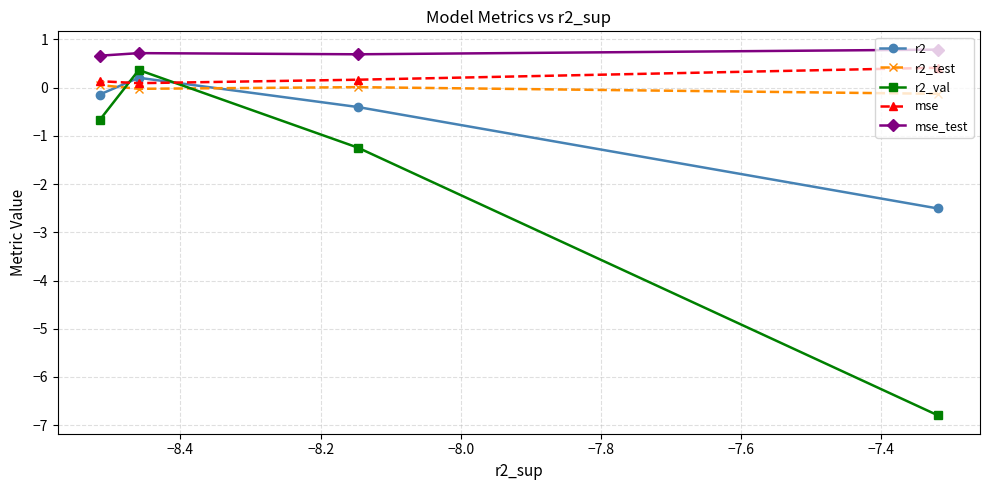

What is the minimum value shown in the chart?

-6.8